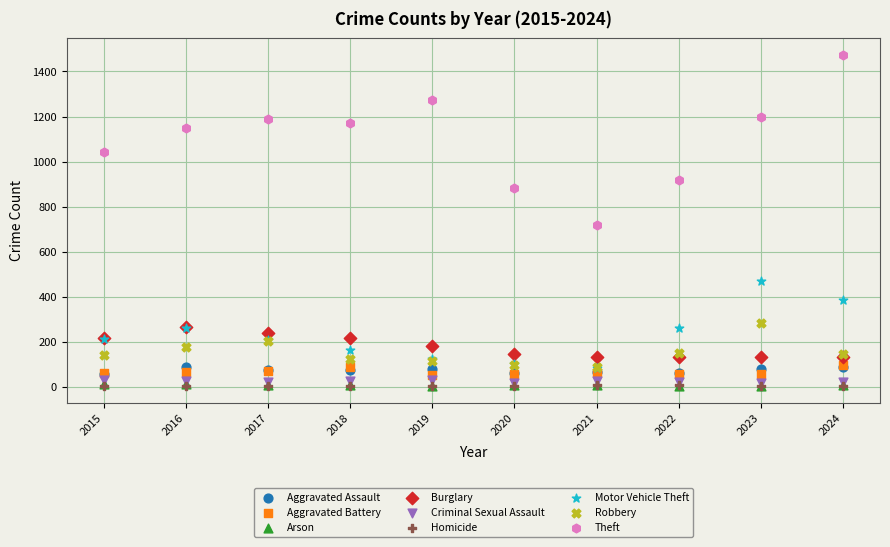

Which series has the largest Y range (max minus min)?

Theft